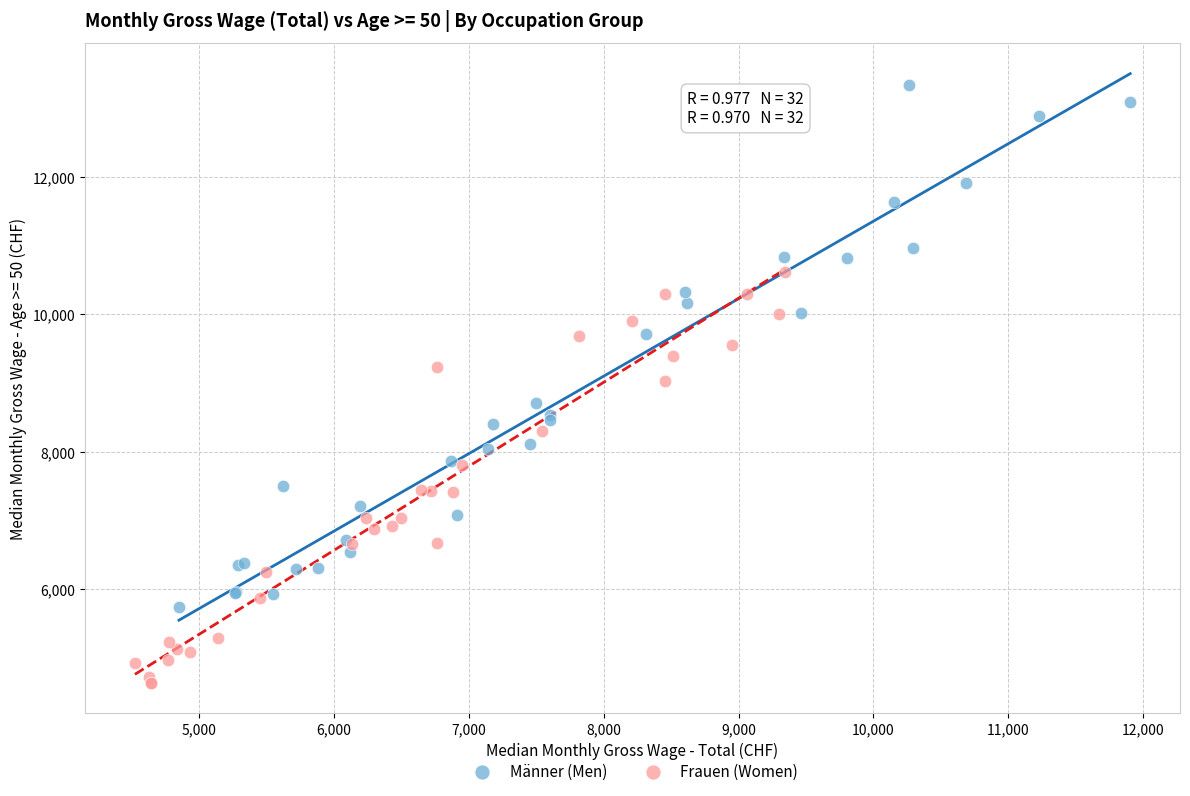

Which series contains the lowest Y value?

Frauen (Women)